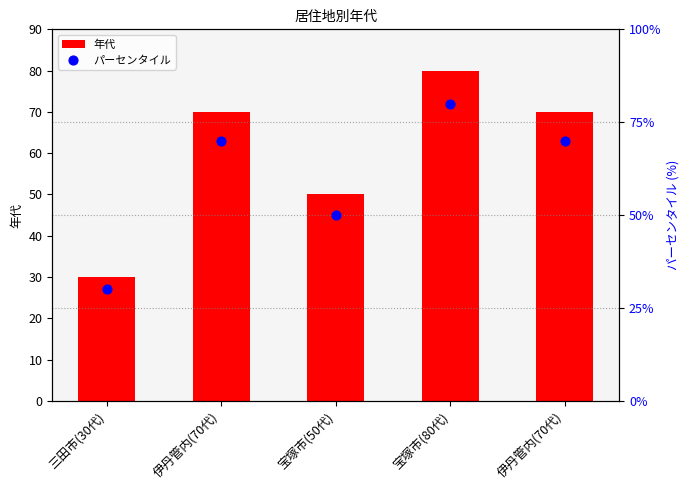

Which series reaches the maximum Y coordinate?

年代